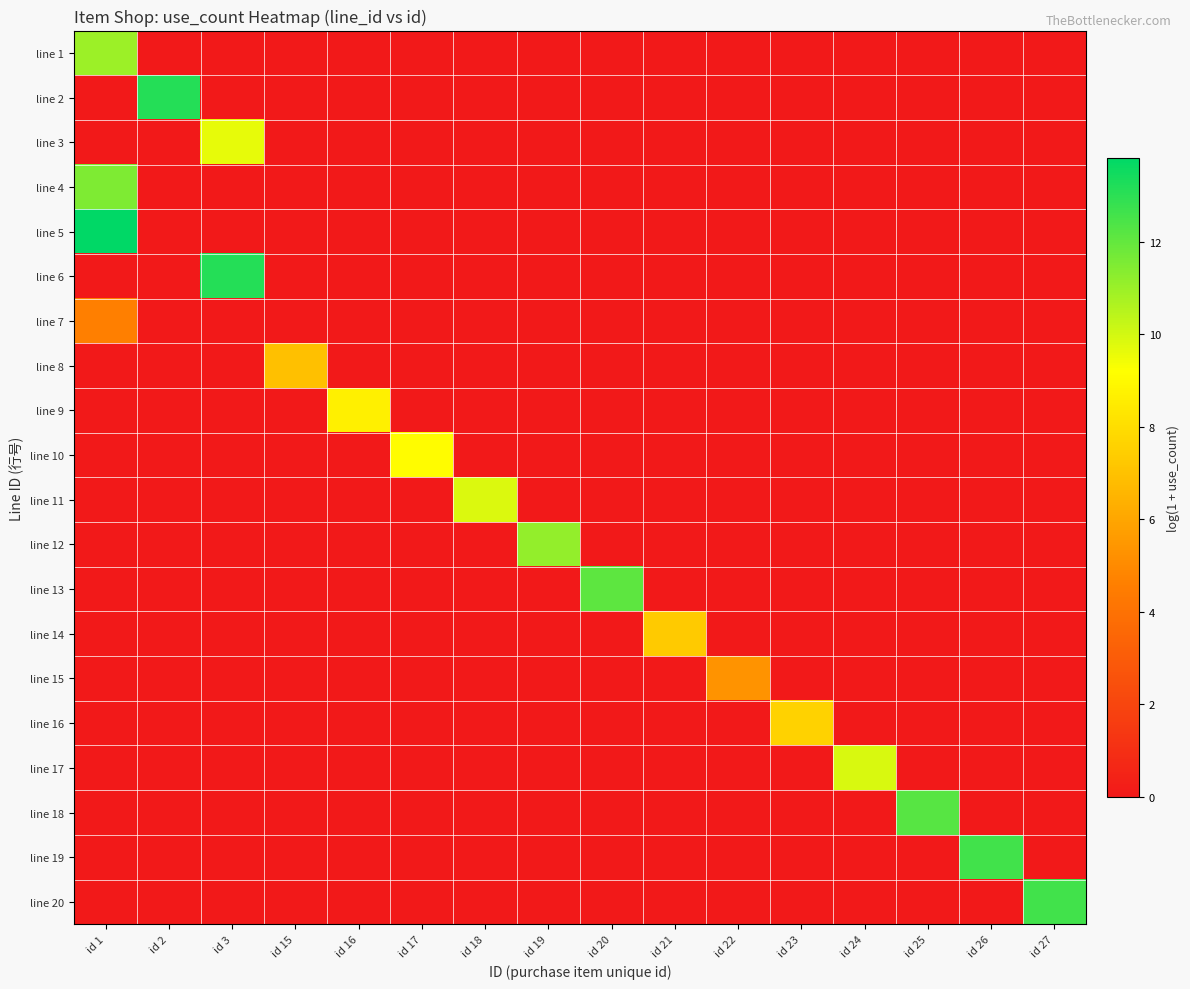

How many data points does each series have?

16